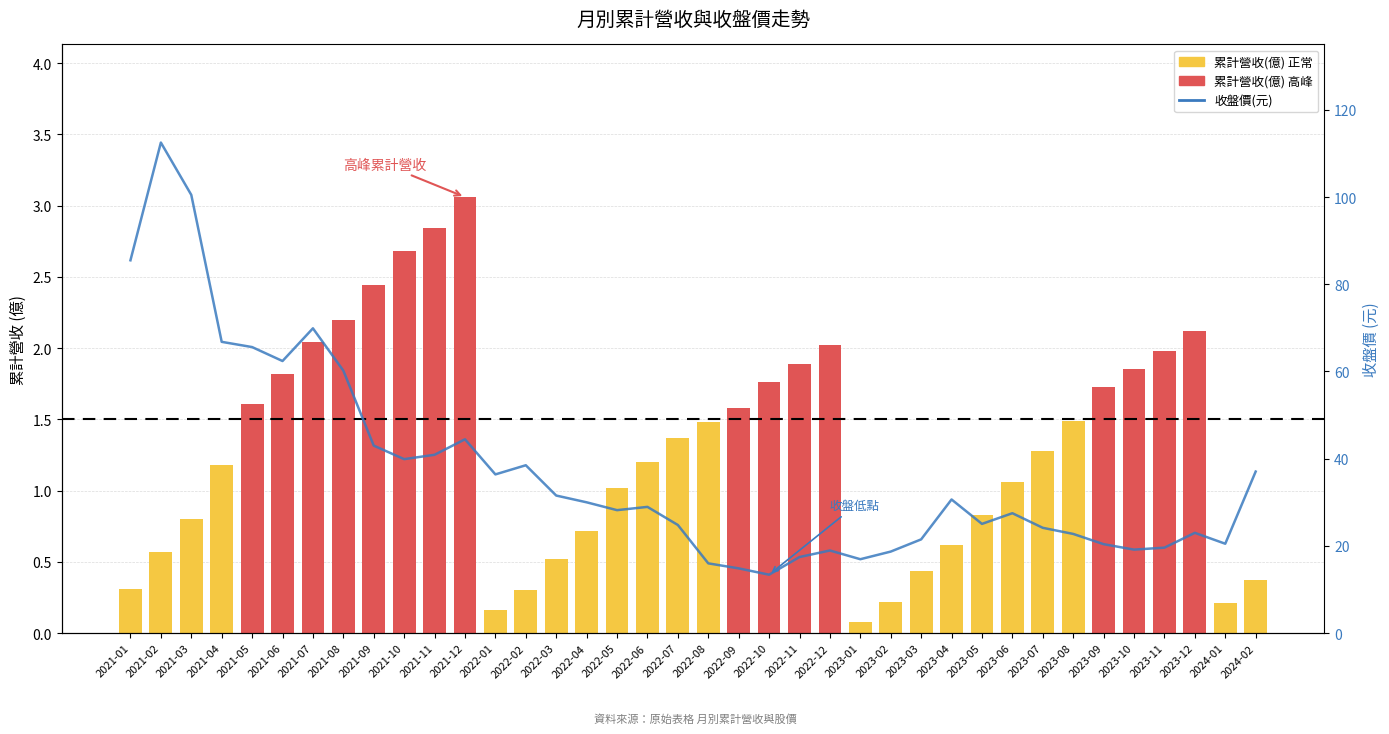

Are the bars grouped side by side (vs. stacked)?

Yes